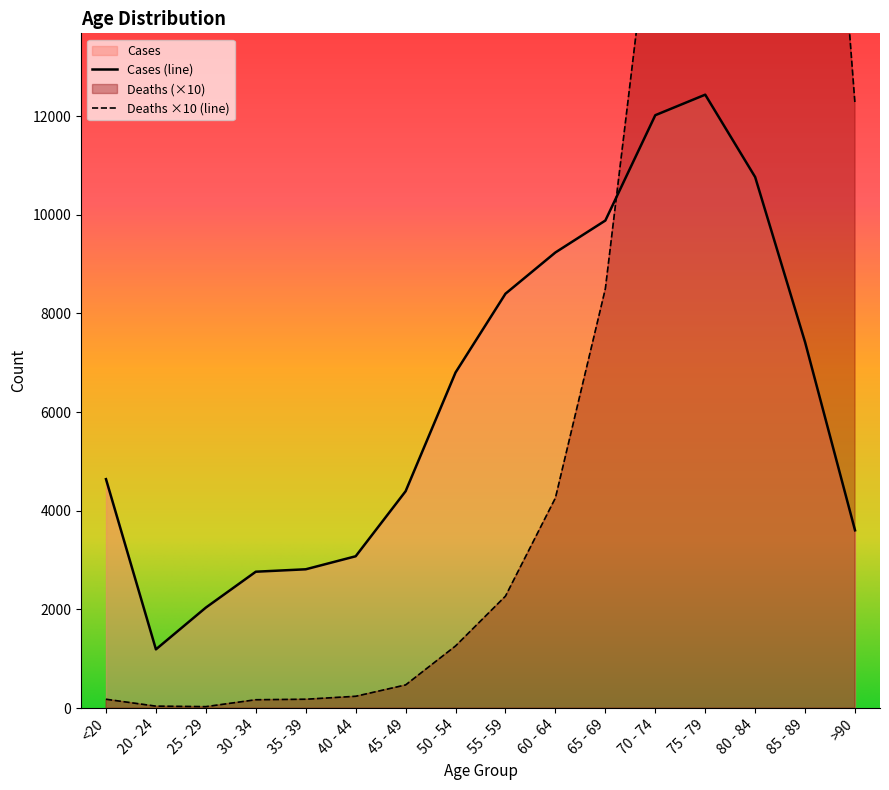

True or false: Cases has more than 1 points higher than both neighbors.

False